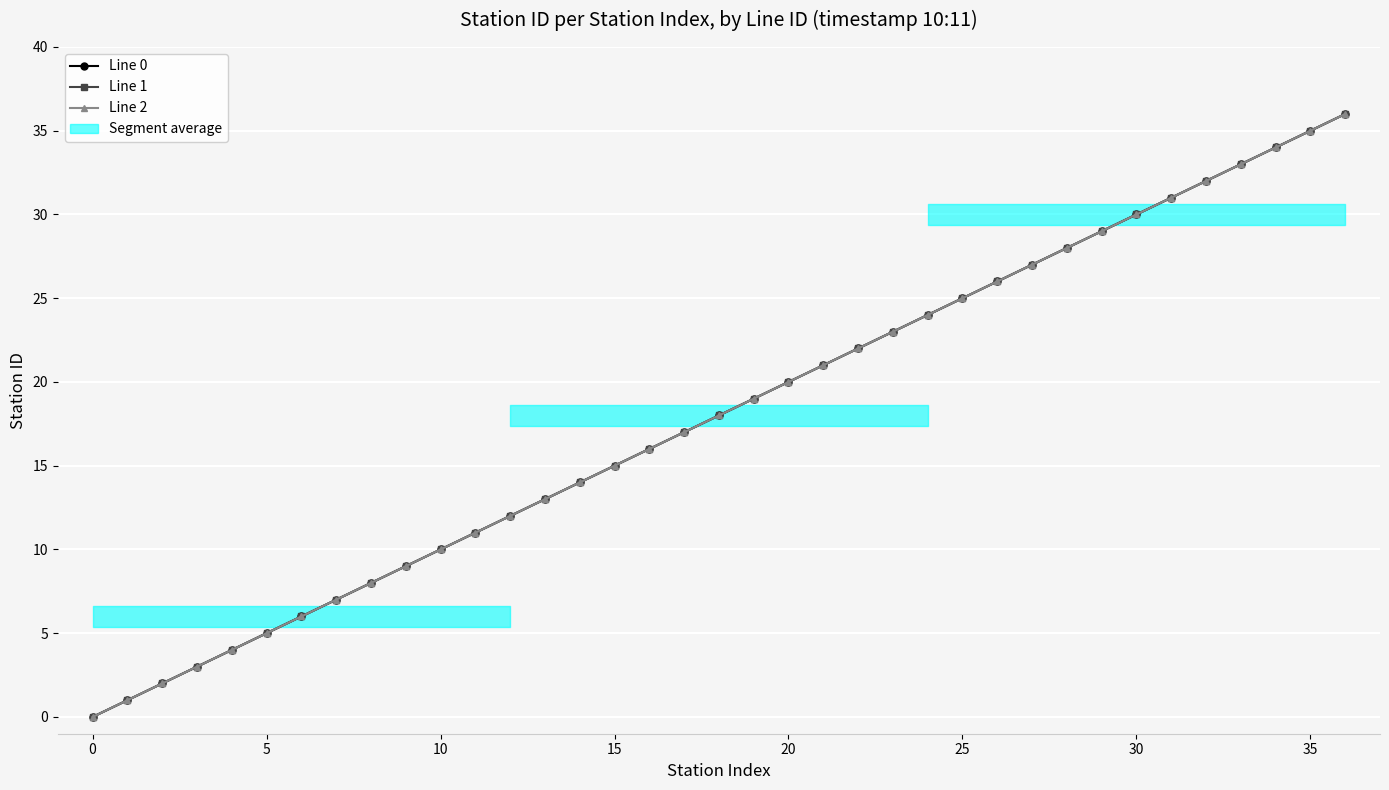

True or false: Line 0 has more than 0 points higher than both neighbors.

False